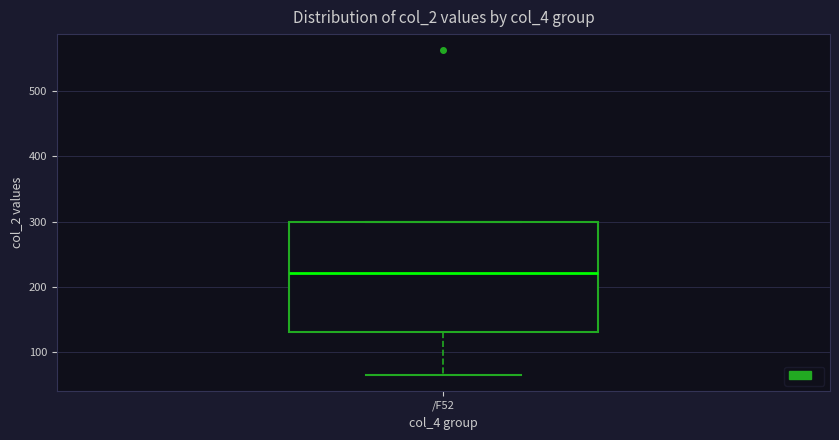

Where is the lower edge of the box for /F52 on the y-axis? The values are not printed on the chart, so give them approximately, as read against the axis.

130